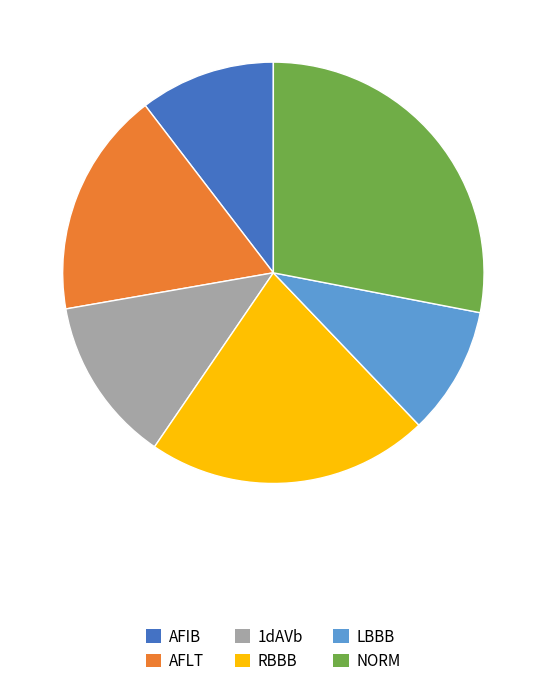

How many segments does this pie chart have?

6